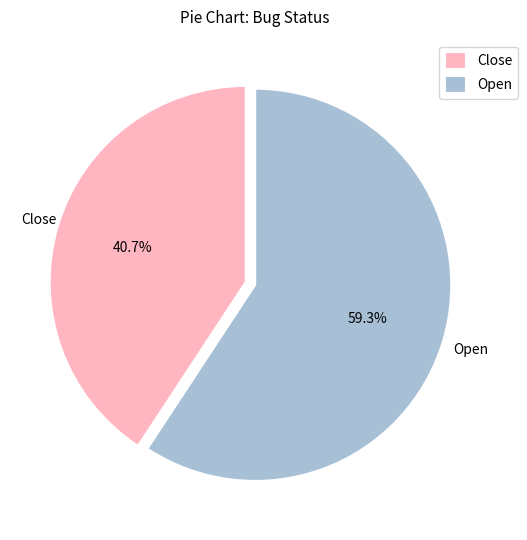

Is it true that Close is 41% of the pie?

True